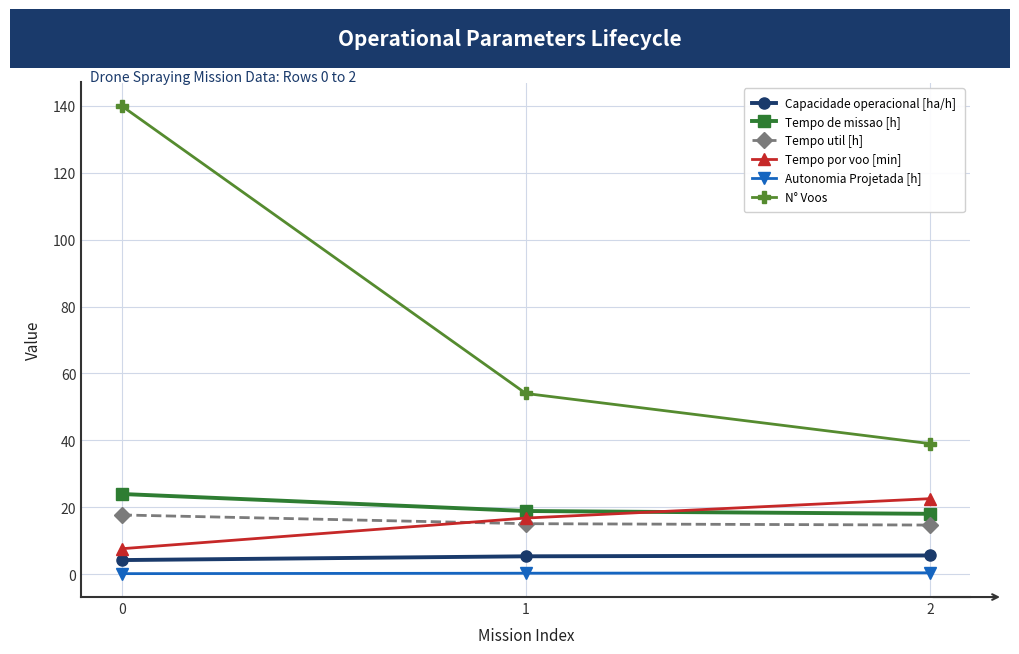

Which series has the largest range (max minus min)?

N° Voos